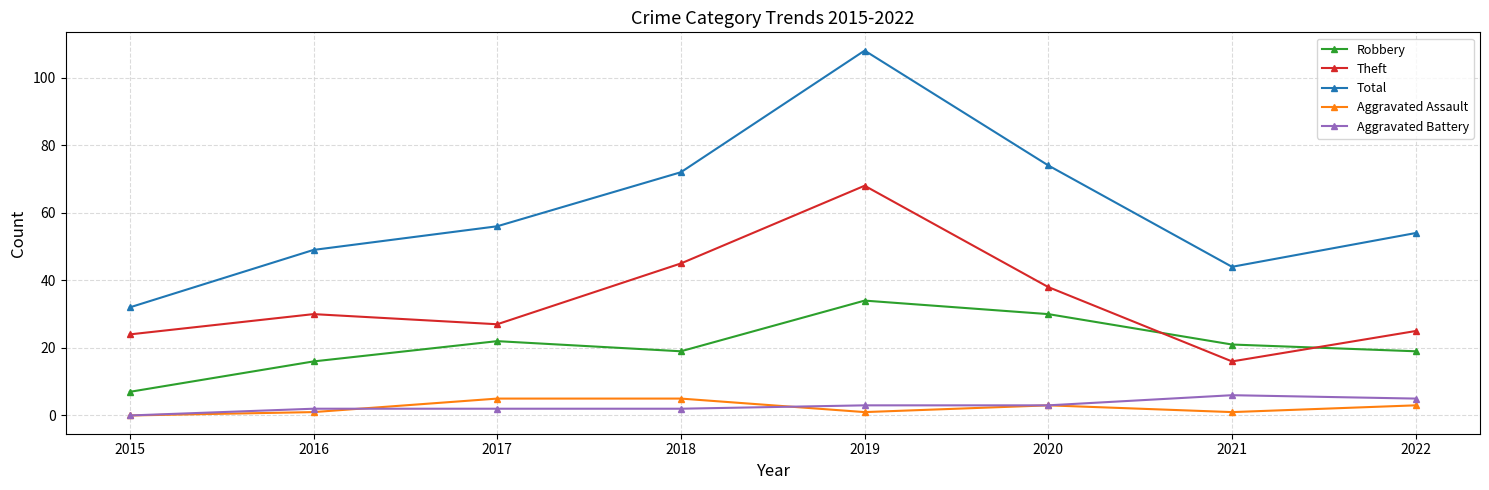

Rank the series by their maximum value, from lowest to highest.

Aggravated Assault, Aggravated Battery, Robbery, Theft, Total